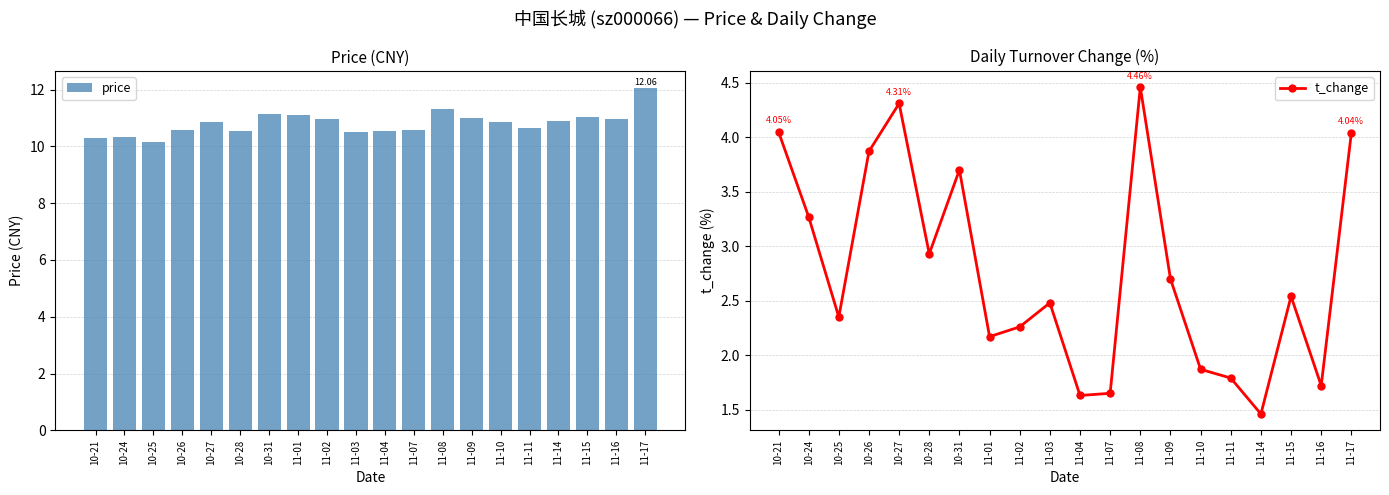

What is the average value of the t_change series?

2.8